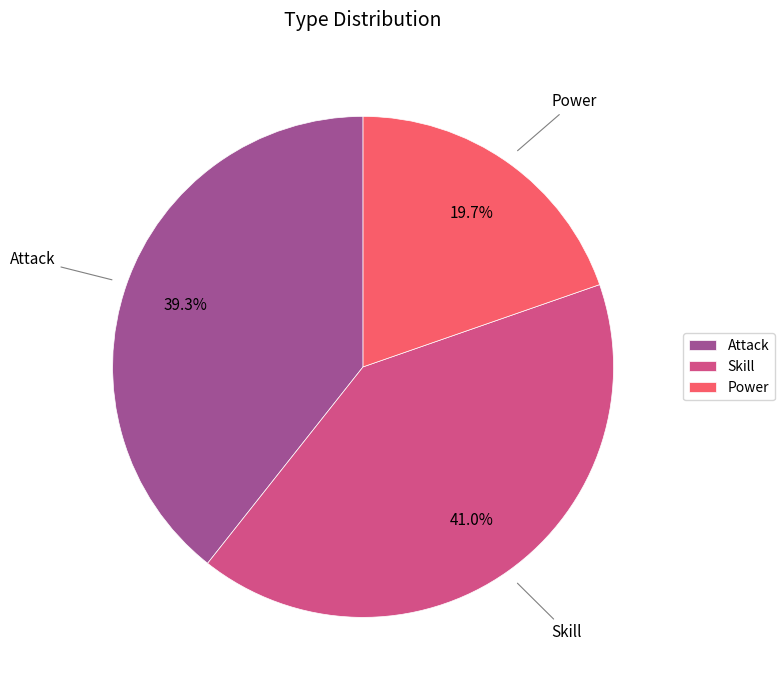

Approximately how many times larger is the value at Skill compared to Power?

2.1